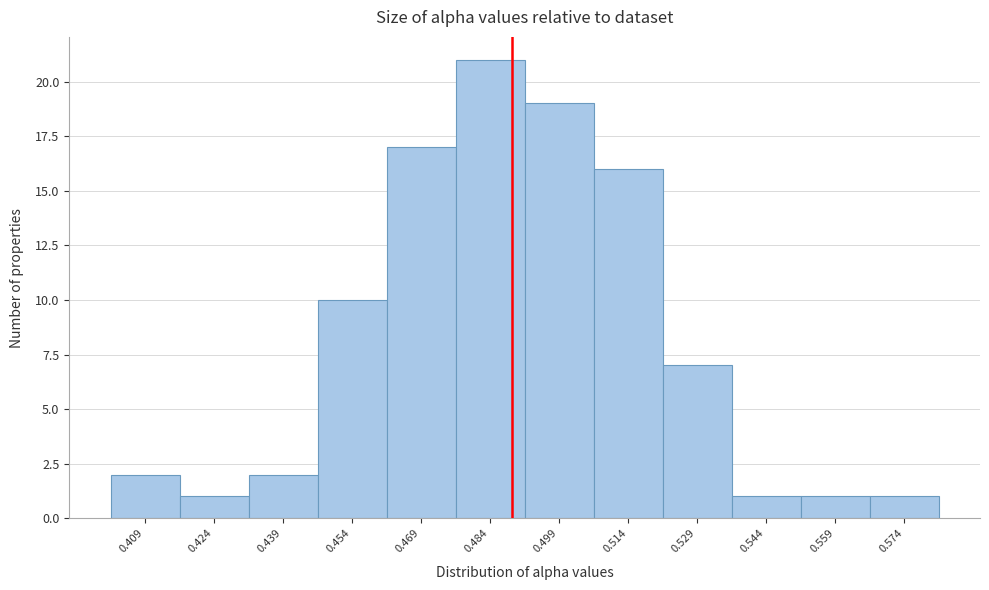

What is the height of the bar covering 0.432 to 0.446 on the x-axis? Neither the bar edges nor the heights are printed on the chart, so give them approximately, as read against the axes.

2